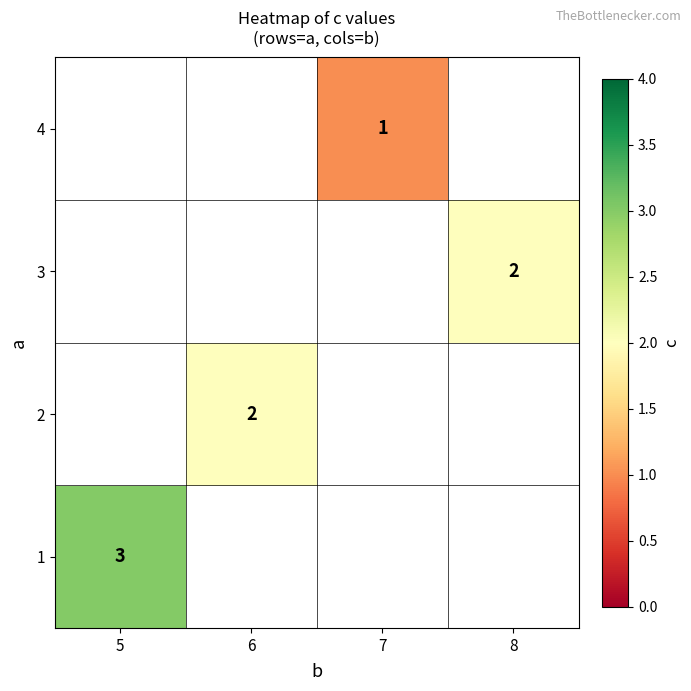

At how many categories does at least one series exceed 2?

1